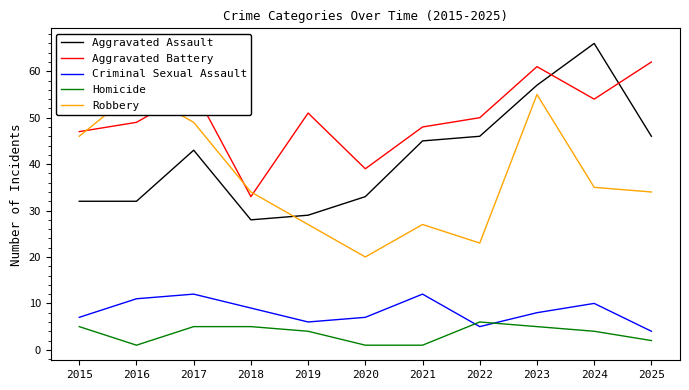

Rank the series by their maximum value, from lowest to highest.

Homicide, Criminal Sexual Assault, Robbery, Aggravated Battery, Aggravated Assault